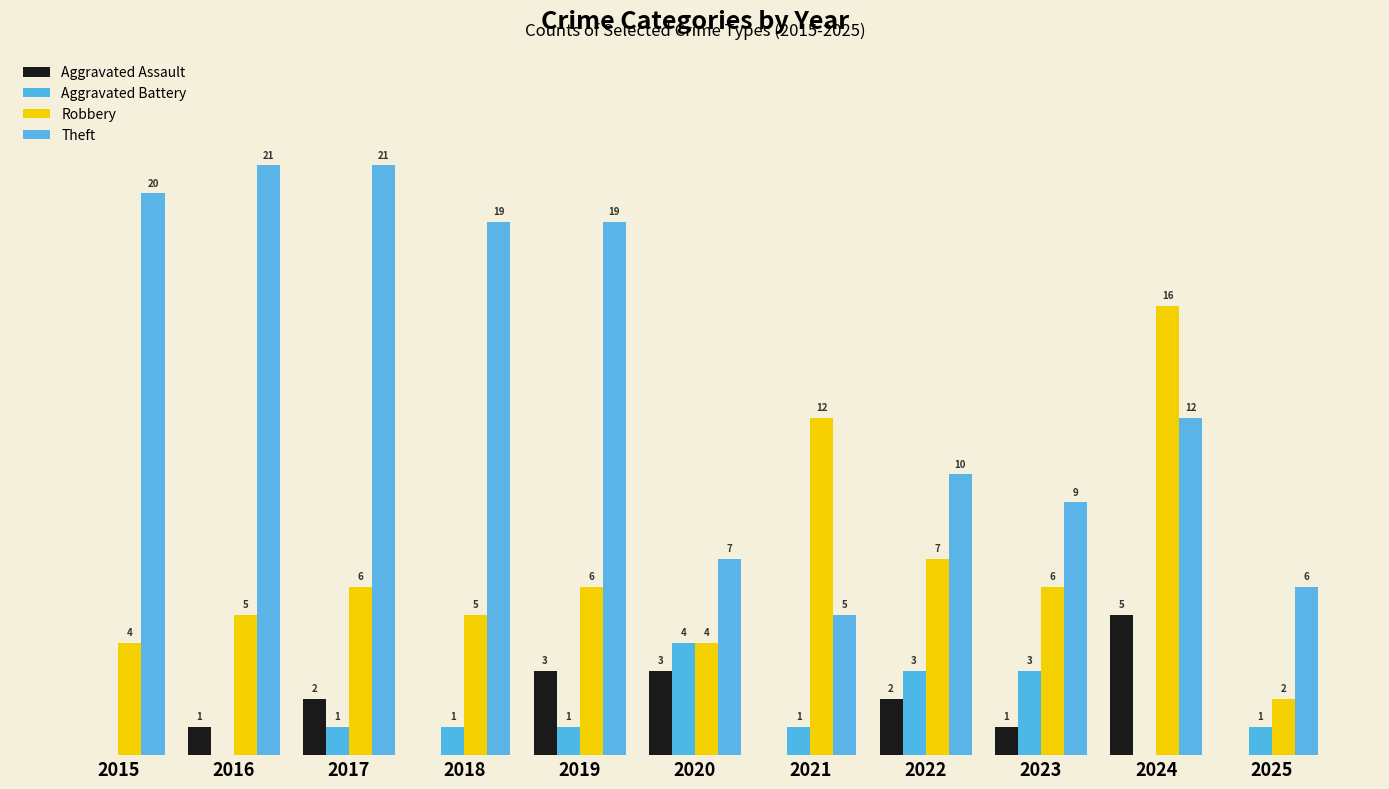

At which category is the sum across all series the highest?

2024